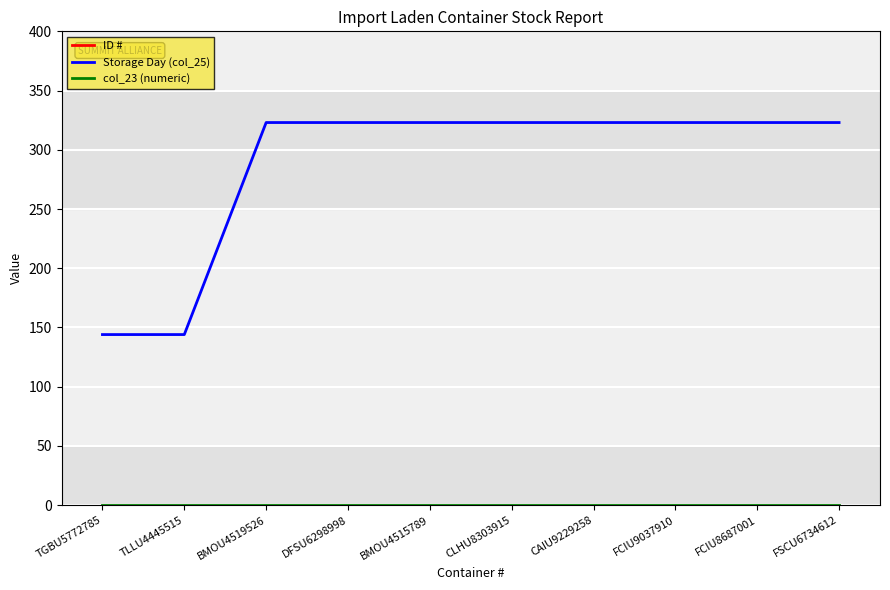

What is the highest value of the Storage Day (col_25) series?

323